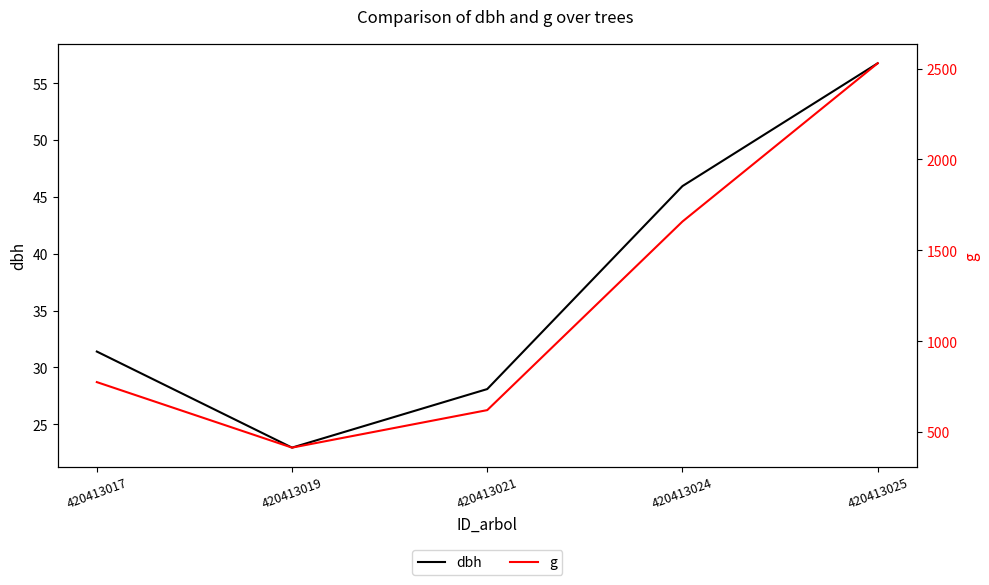

Rank the series by their maximum value, from highest to lowest.

g, dbh